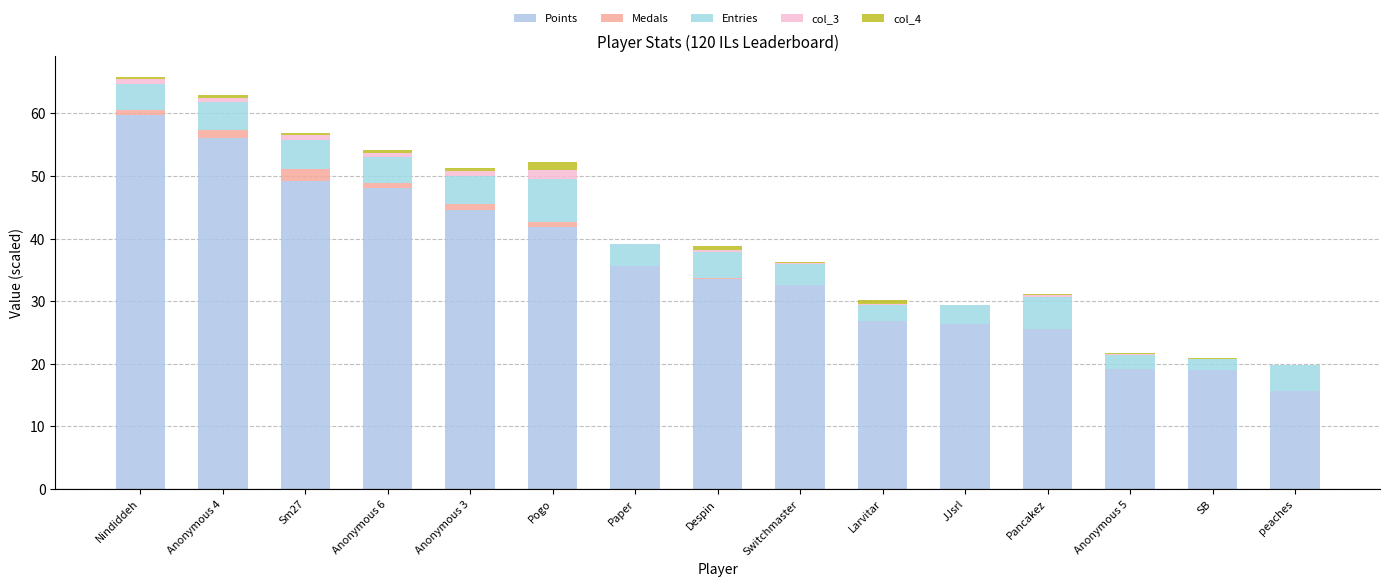

What is the total value across all series at Nindiddeh?

65.9